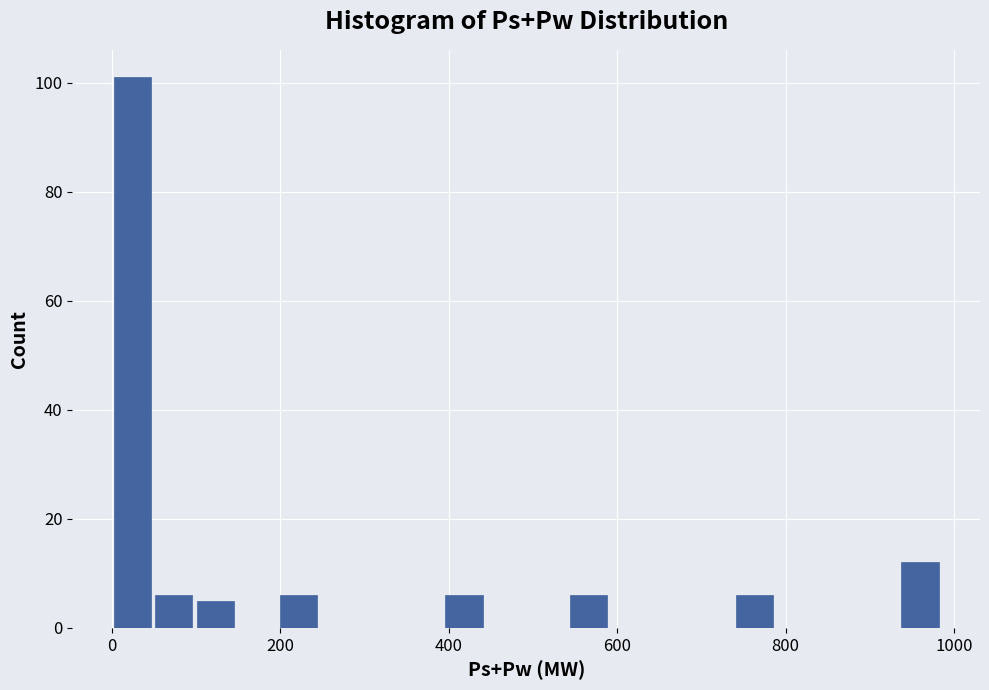

Read against the x-axis, roughly where is the centre of the tallest bar?

20